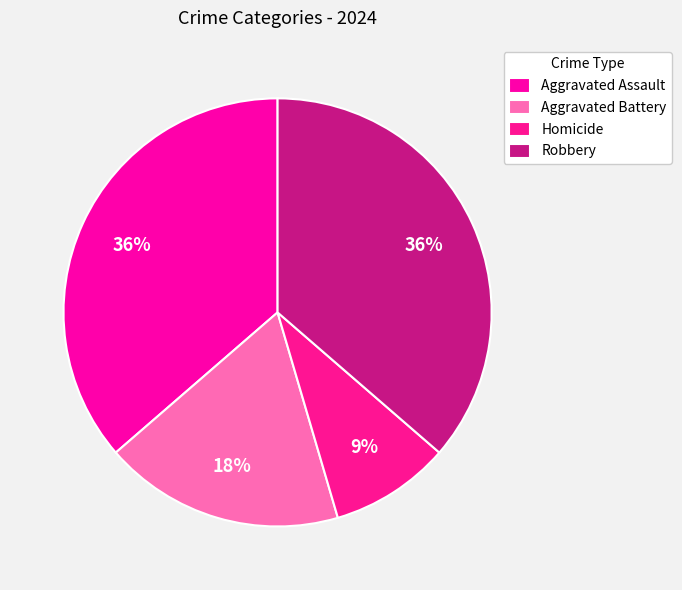

How many slices are in this pie chart?

4